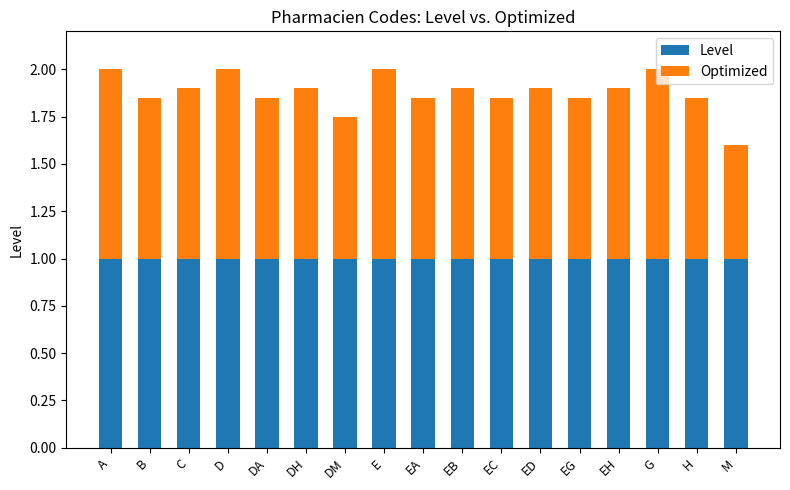

What is the maximum value for Level?

1.0